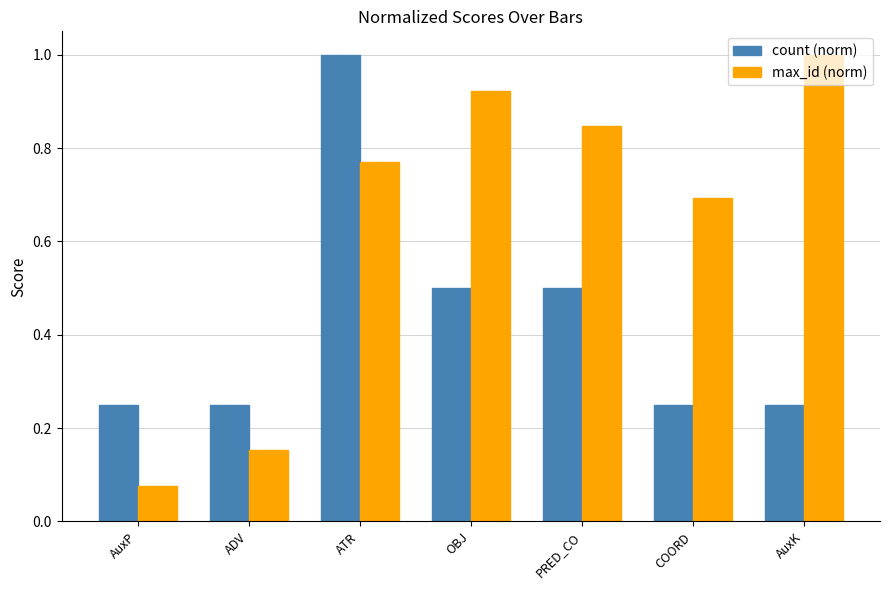

What is the value of the count (norm) bar at the 5th from the left?

0.5